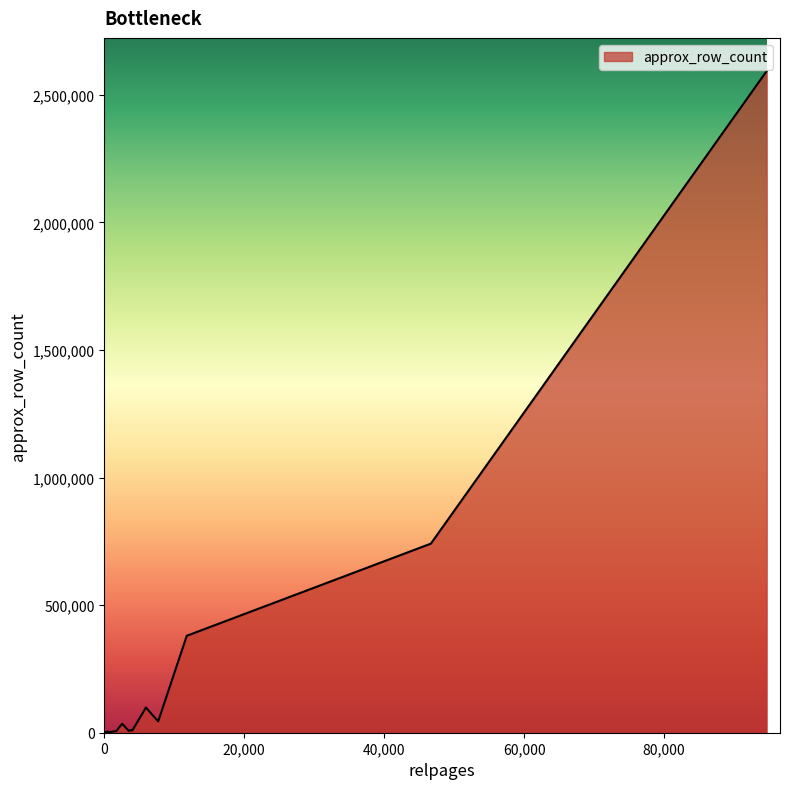

What is the difference between the values at 3904 and 11784?

368933